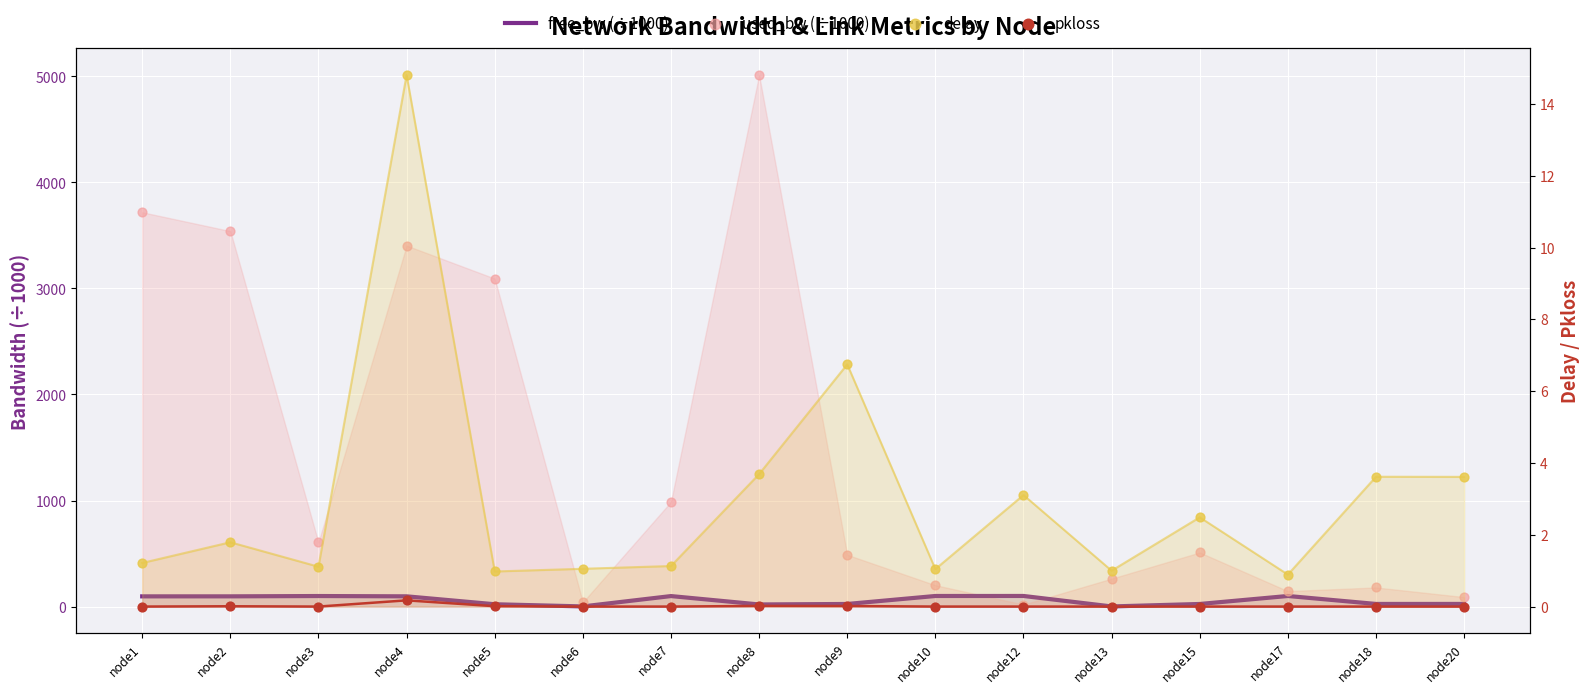

Which series has the largest total across all categories?

used_bw (÷1000)